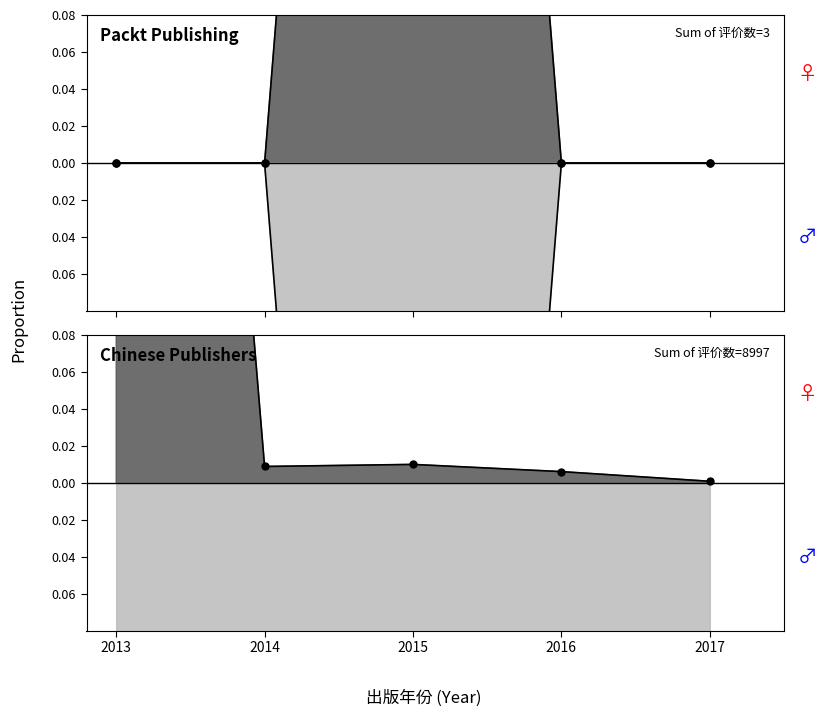

Reading left to right, extract all data points from this chart.

评价数_packt: 2013=0.0	2014=0.0	2015=1.0	2016=0.0	2017=0.0
评价数_cn: 2013=1.0	2014=0.0	2015=0.0	2016=0.0	2017=0.0